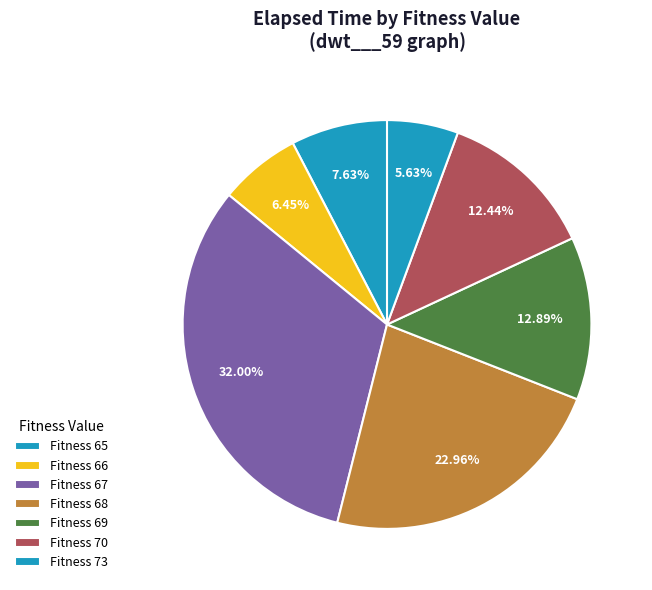

Count the number of slices in the pie.

7